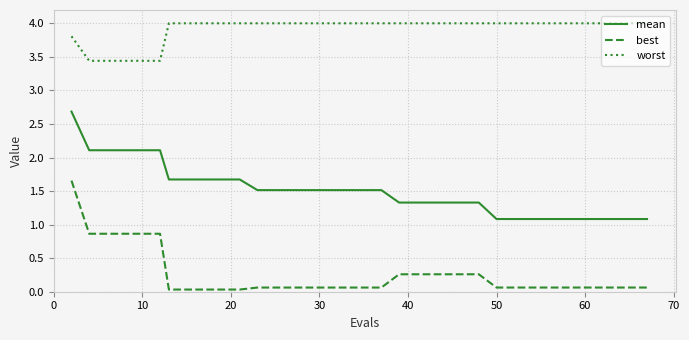

What is the maximum value shown in the chart?

4.0